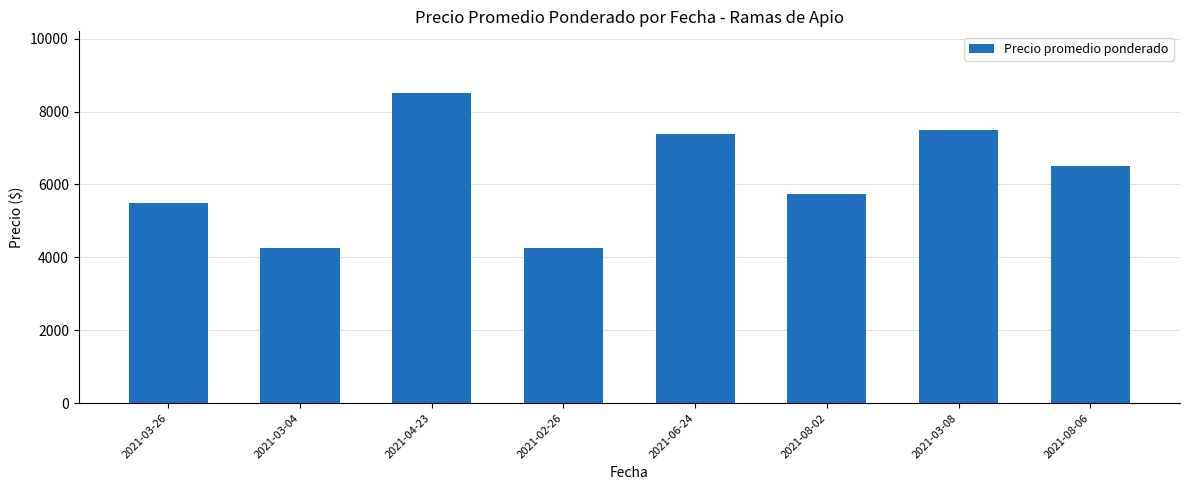

Reading left to right, list all the values displayed in this chart.

5500	4250	8500	4250	7375	5750	7500	6500